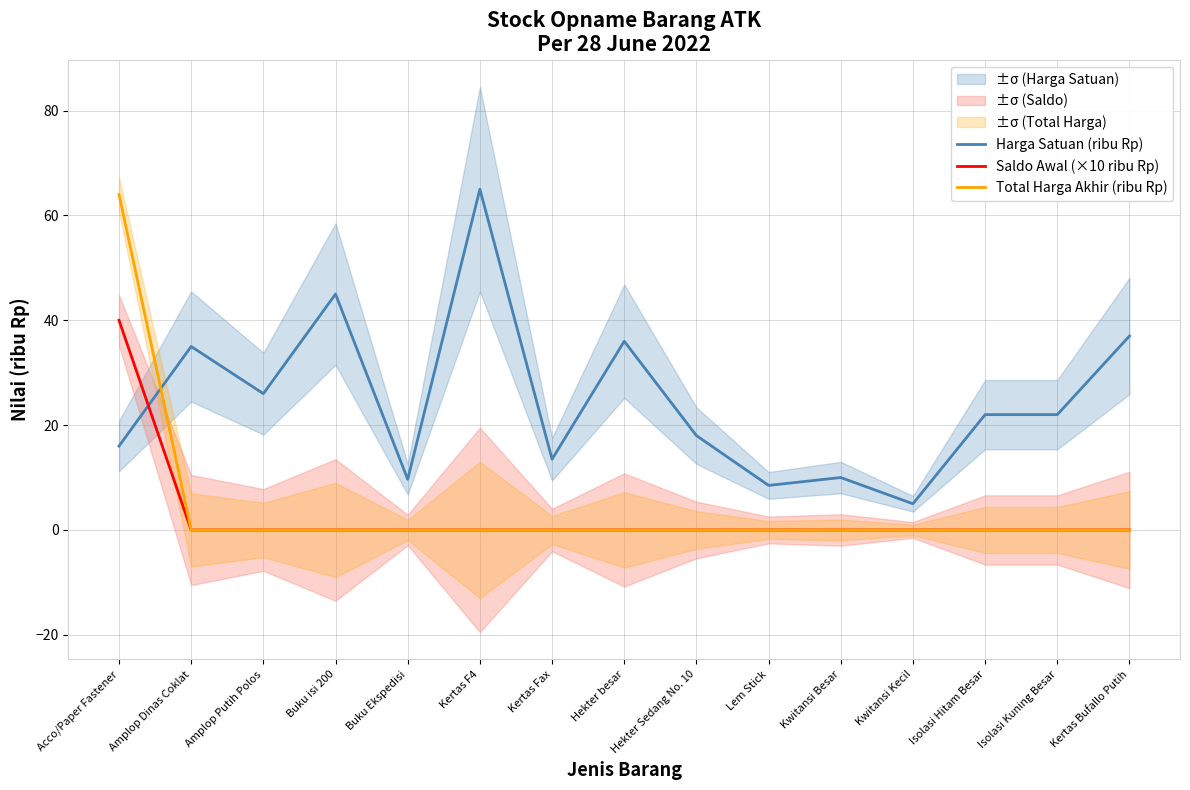

Is it true that Saldo Awal (×10 ribu Rp) equals 0.0 at Hekter besar?

True